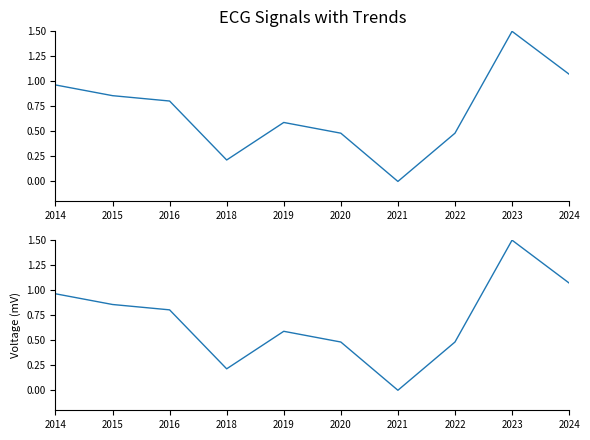

What is the difference between the values at 2016 and 2021?

0.8